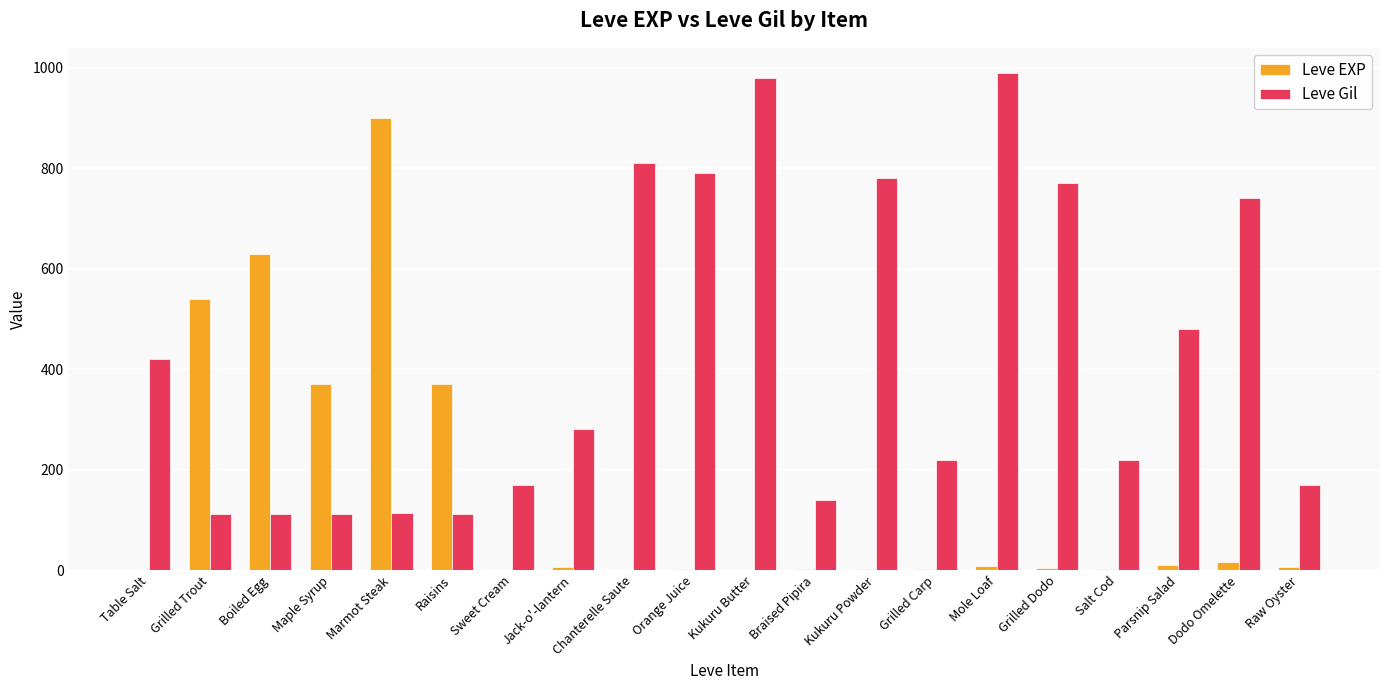

At which label does Leve EXP reach its peak?

Marmot Steak